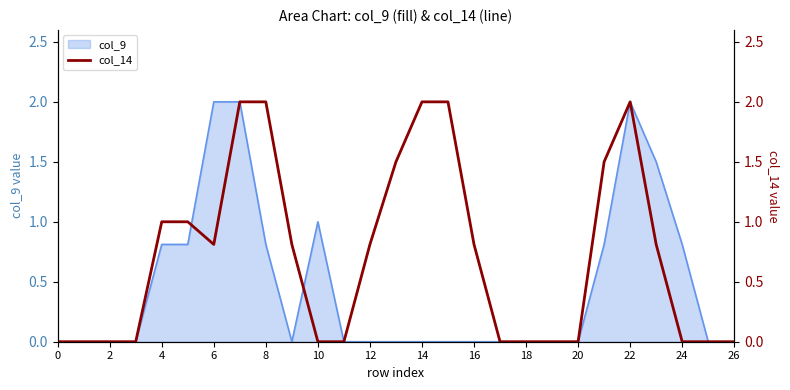

How many interior local peaks (higher than both neighbors) does the data have?

1